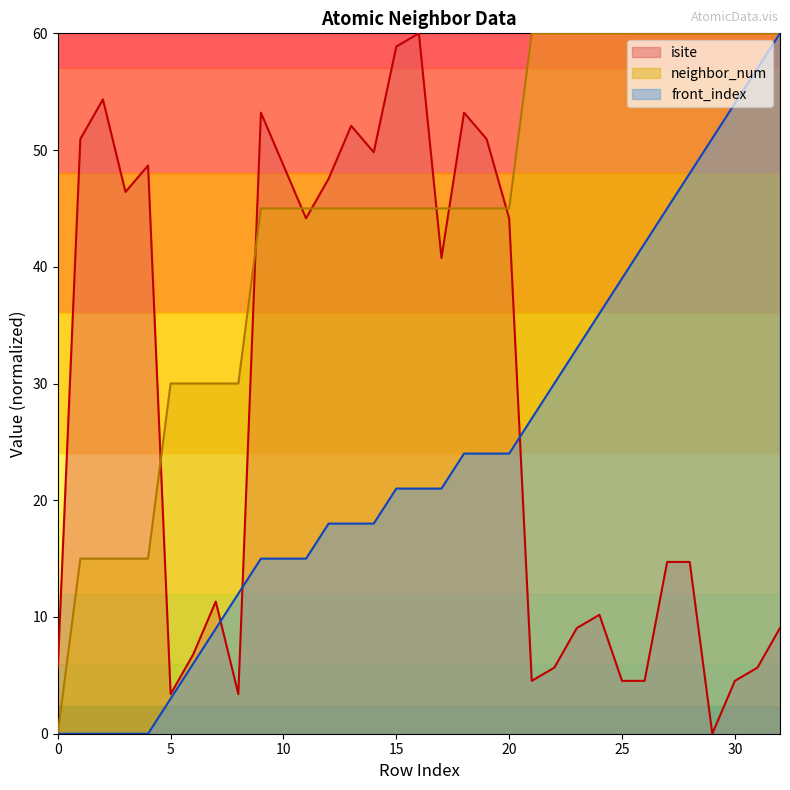

What is the sum of all isite values?

921.5